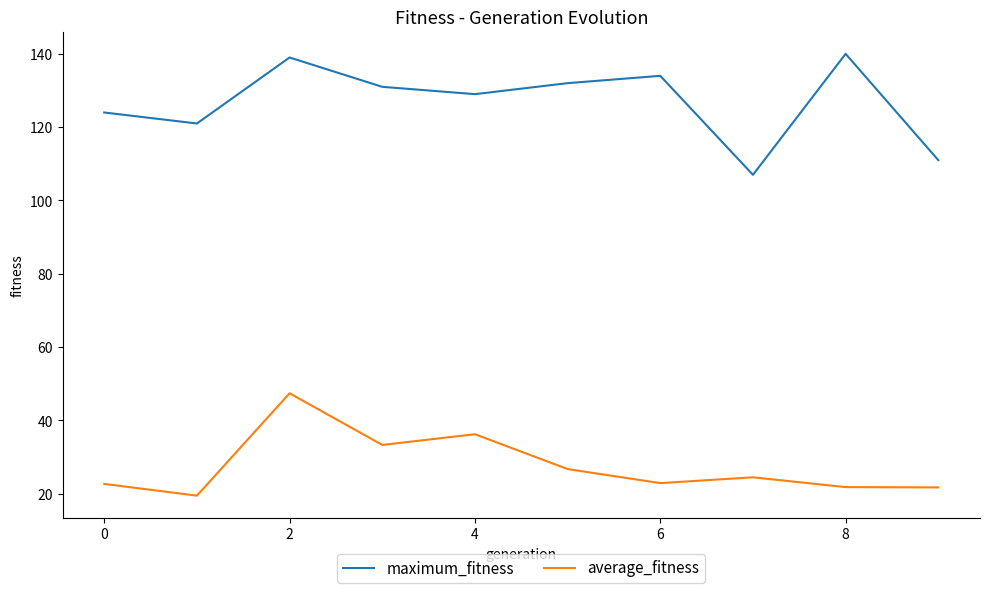

Does the chart have visible grid lines?

No